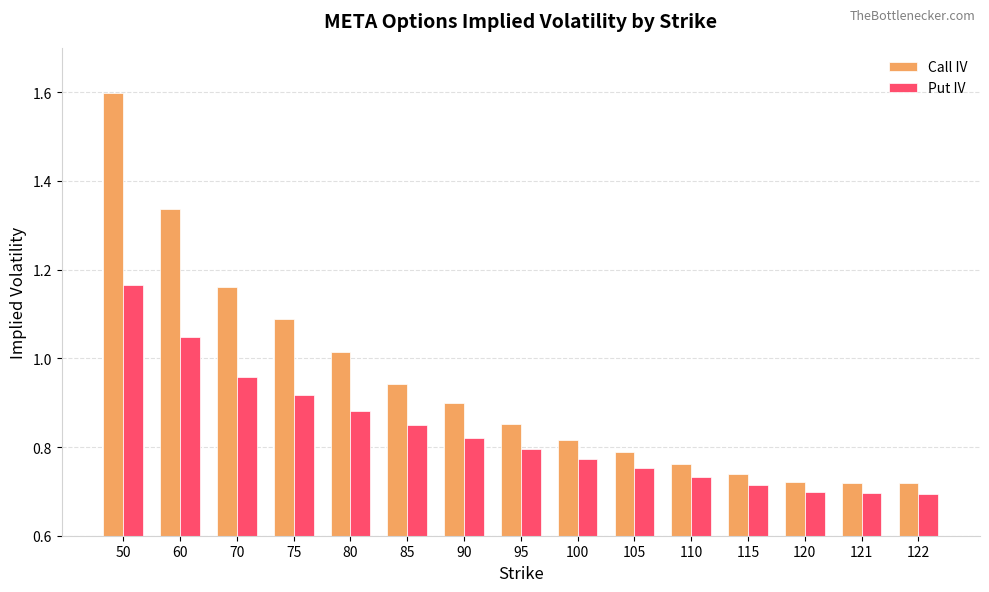

The Put IV series shows 0.3 at 95. True or false?

False